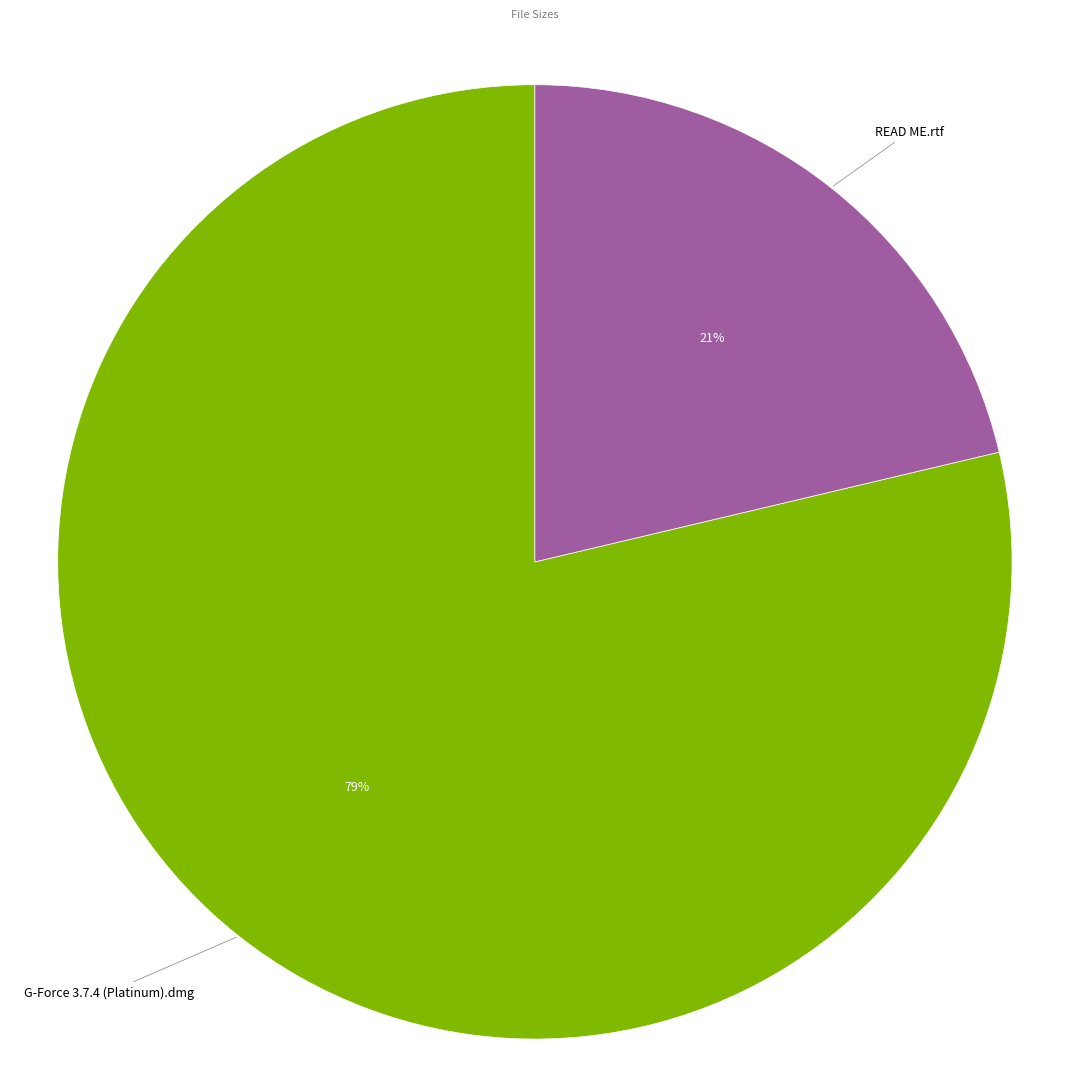

The G-Force 3.7.4 (Platinum).dmg slice represents 79% of the pie. True or false?

True